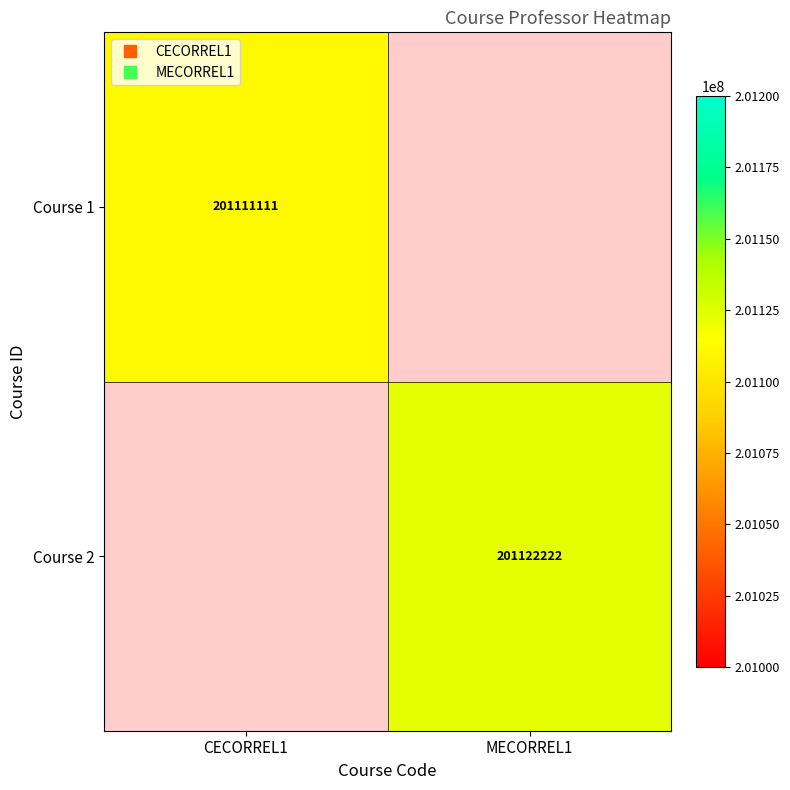

Rank the categories by Course 1 value from lowest to highest.

CECORREL1, MECORREL1